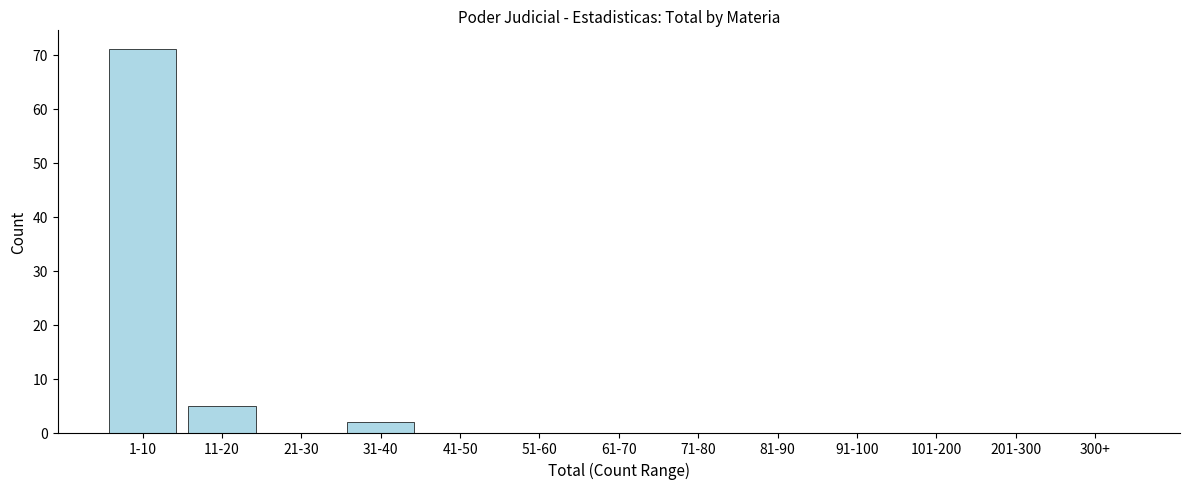

Reading left to right, what are all the values shown in this chart?

1-10=71	11-20=5	21-30=0	31-40=2	41-50=0	51-60=0	61-70=0	71-80=0	81-90=0	91-100=0	101-200=0	201-300=0	300+=0